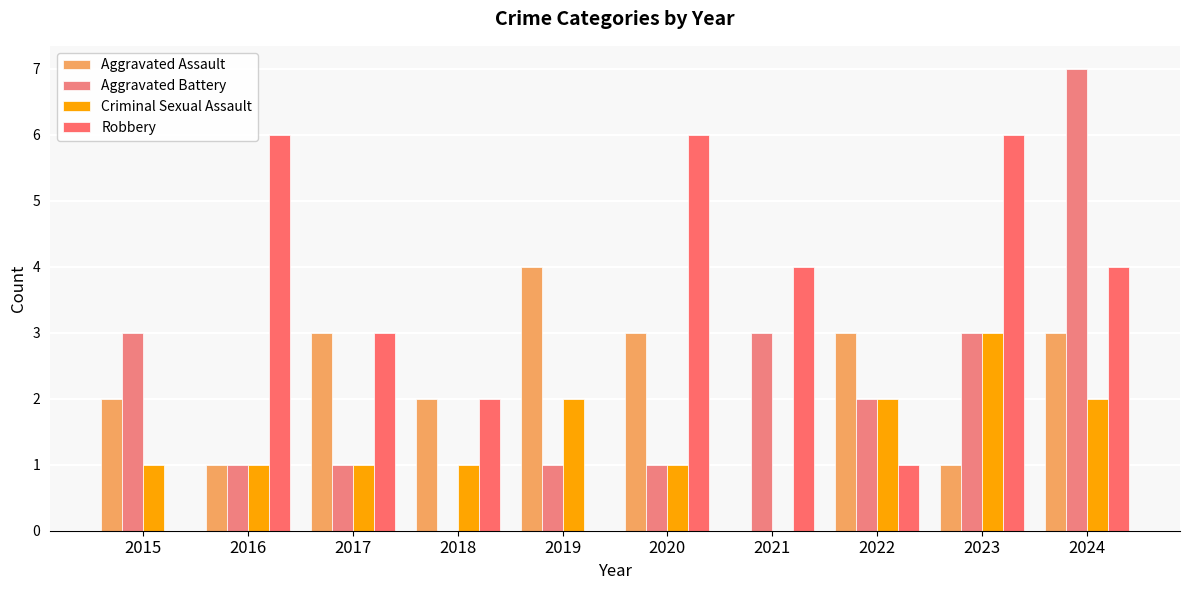

Reading left to right, what are all the values shown in this chart?

Aggravated Assault: 2015=2	2016=1	2017=3	2018=2	2019=4	2020=3	2021=0	2022=3	2023=1	2024=3
Aggravated Battery: 2015=3	2016=1	2017=1	2018=0	2019=1	2020=1	2021=3	2022=2	2023=3	2024=7
Criminal Sexual Assault: 2015=1	2016=1	2017=1	2018=1	2019=2	2020=1	2021=0	2022=2	2023=3	2024=2
Robbery: 2015=0	2016=6	2017=3	2018=2	2019=0	2020=6	2021=4	2022=1	2023=6	2024=4